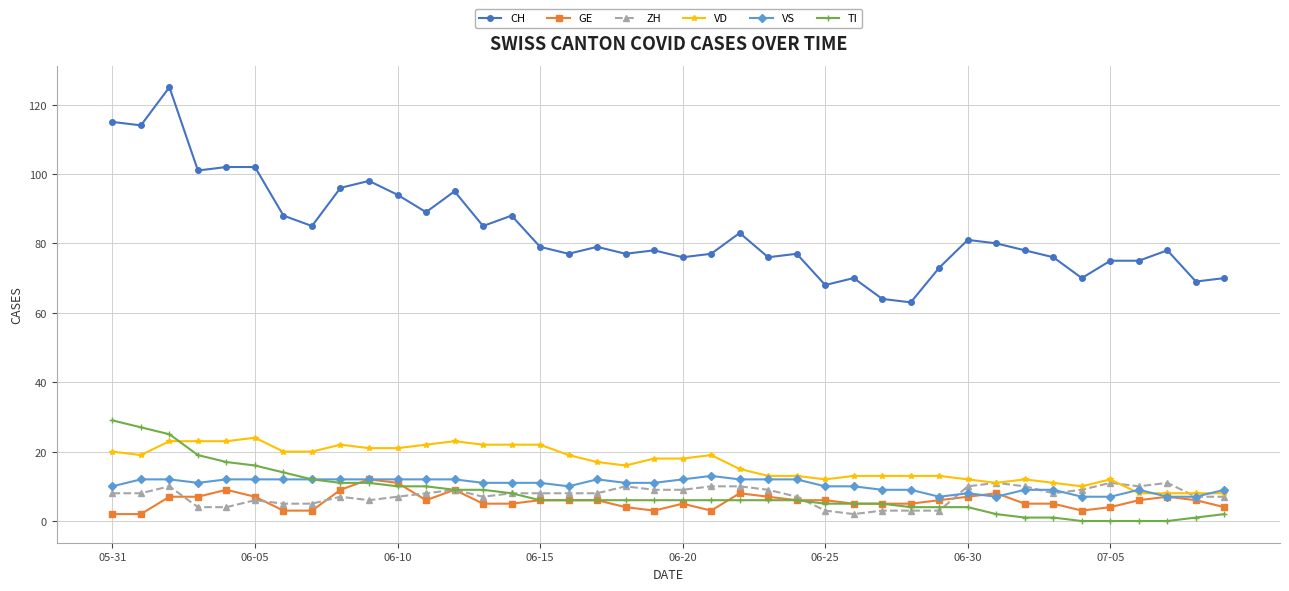

Which series has the largest range (max minus min)?

CH